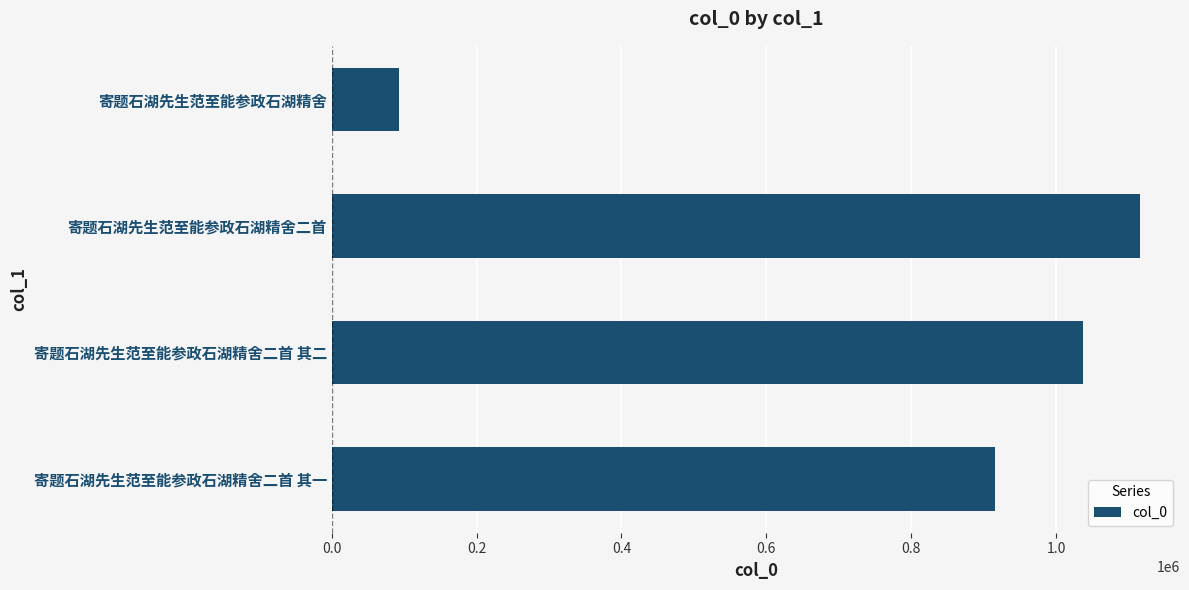

How many data points does each series have?

4